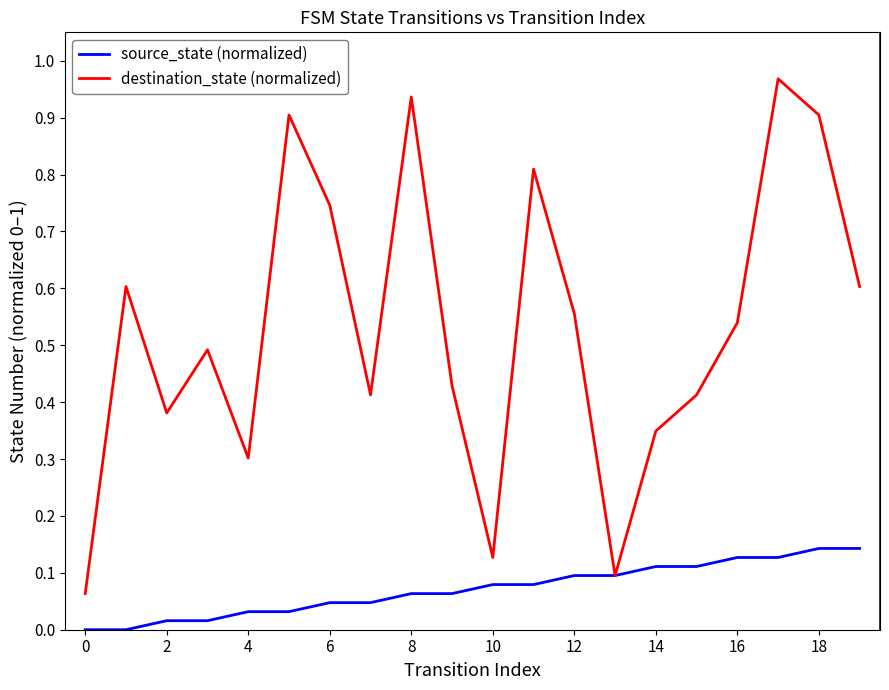

Which series has the largest total across all categories?

destination_state (normalized)